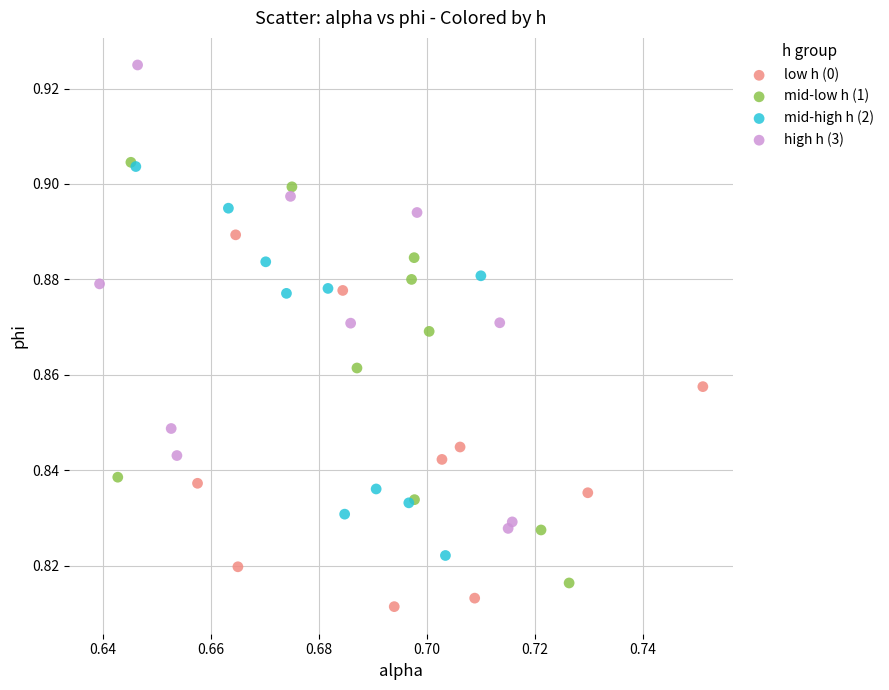

Which series contains the highest Y value?

high h (3)